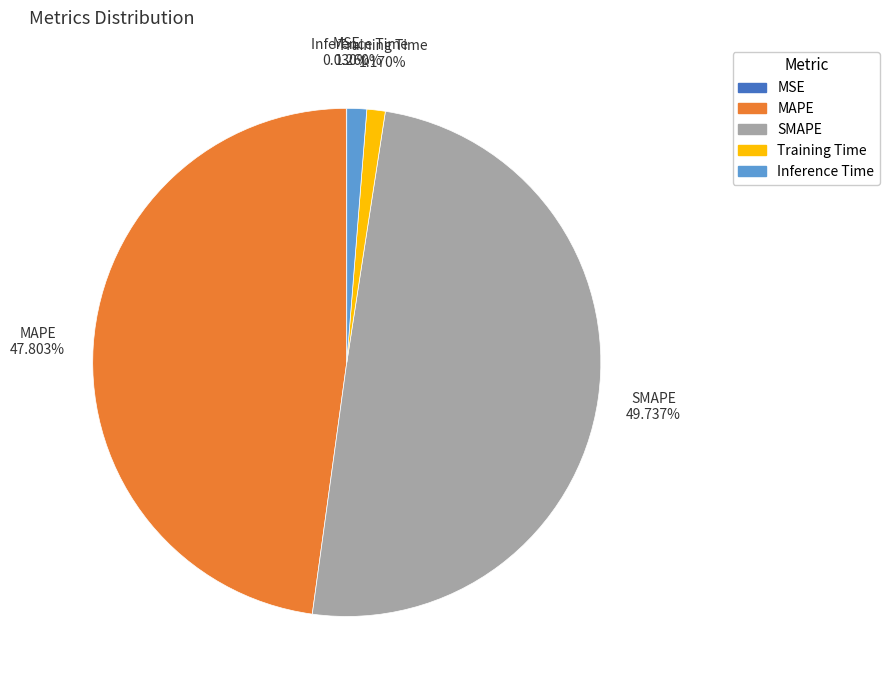

Which category has the biggest portion of the pie?

SMAPE